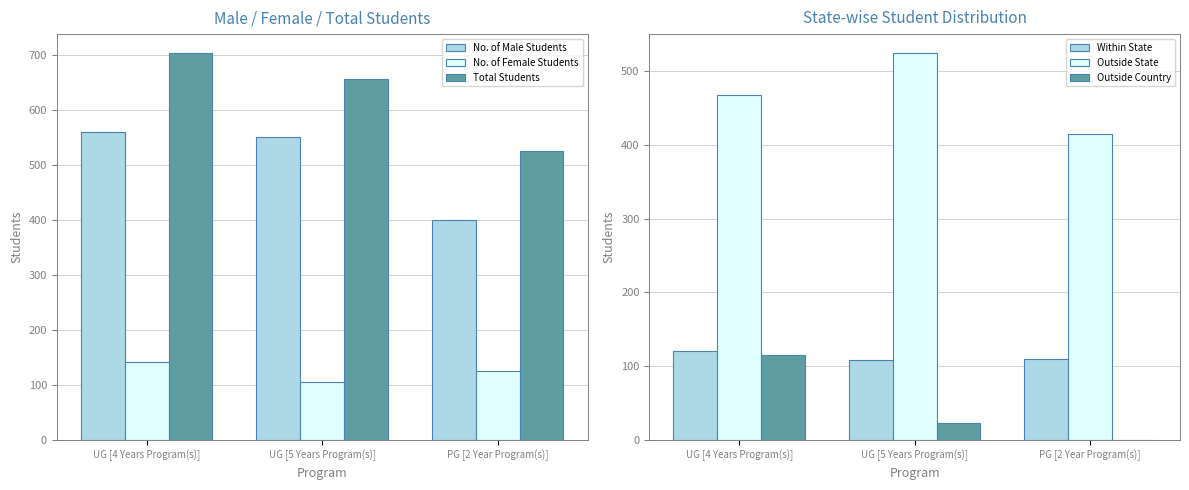

What is the value of the No. of Female Students bar at the 3rd from the left?

125